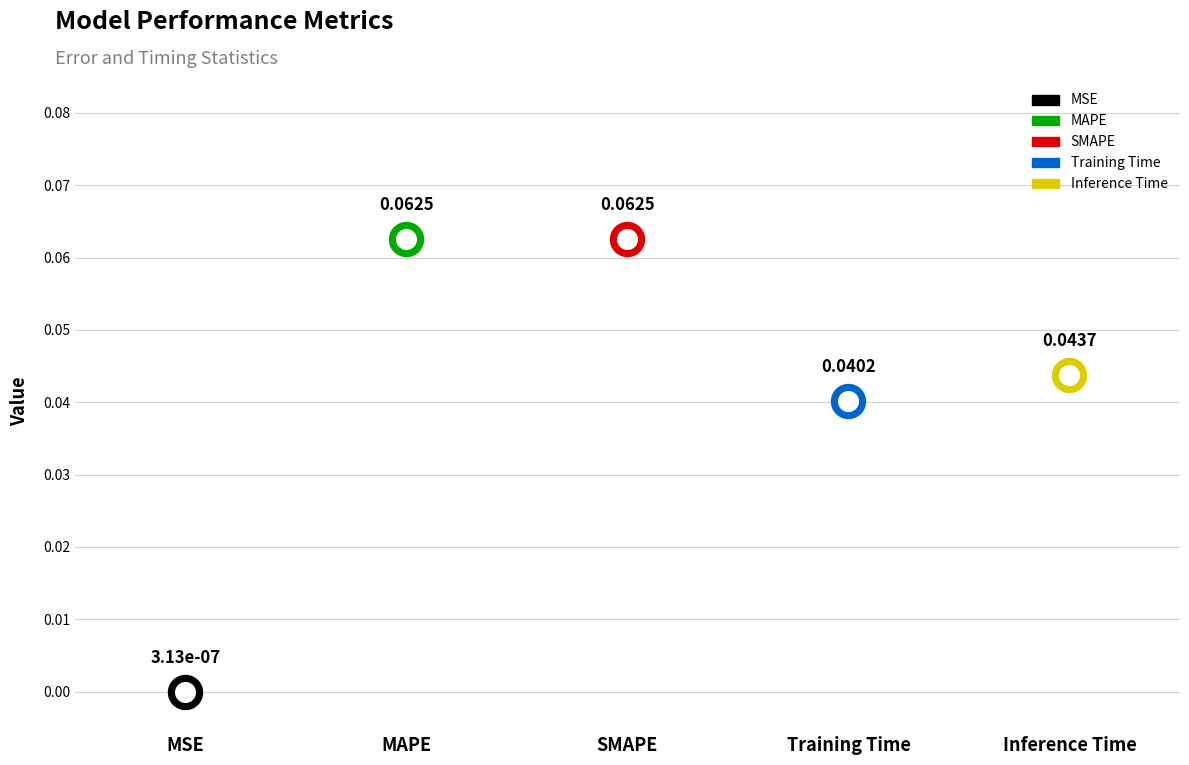

Which has a higher value, MAPE or SMAPE?

SMAPE